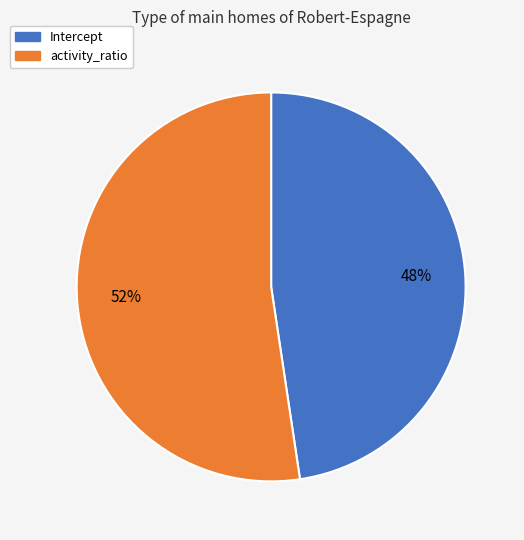

What percentage is the Intercept slice, to the nearest percent?

48%